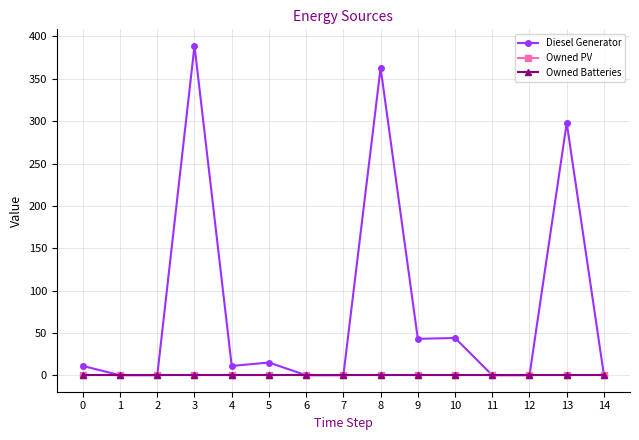

Does the chart have visible grid lines?

Yes